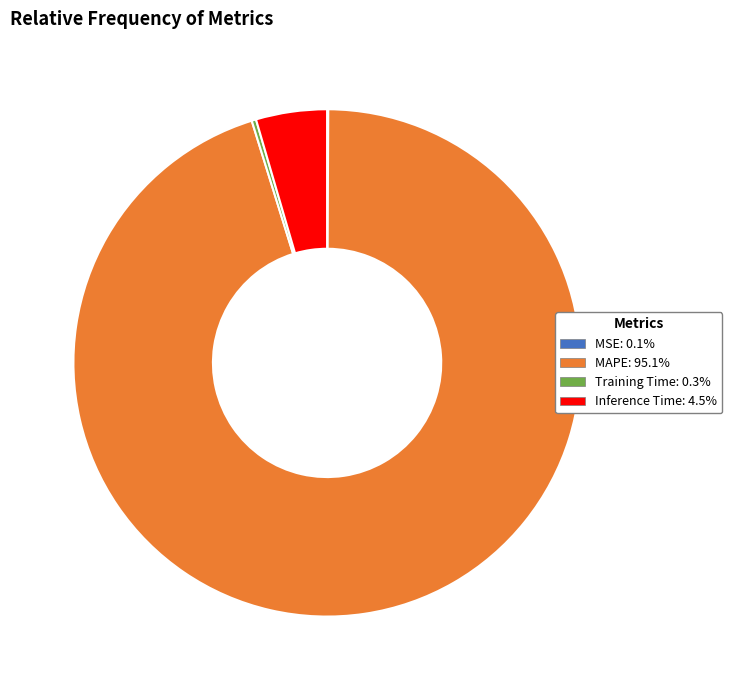

Is there any slice that represents more than half of the pie?

Yes